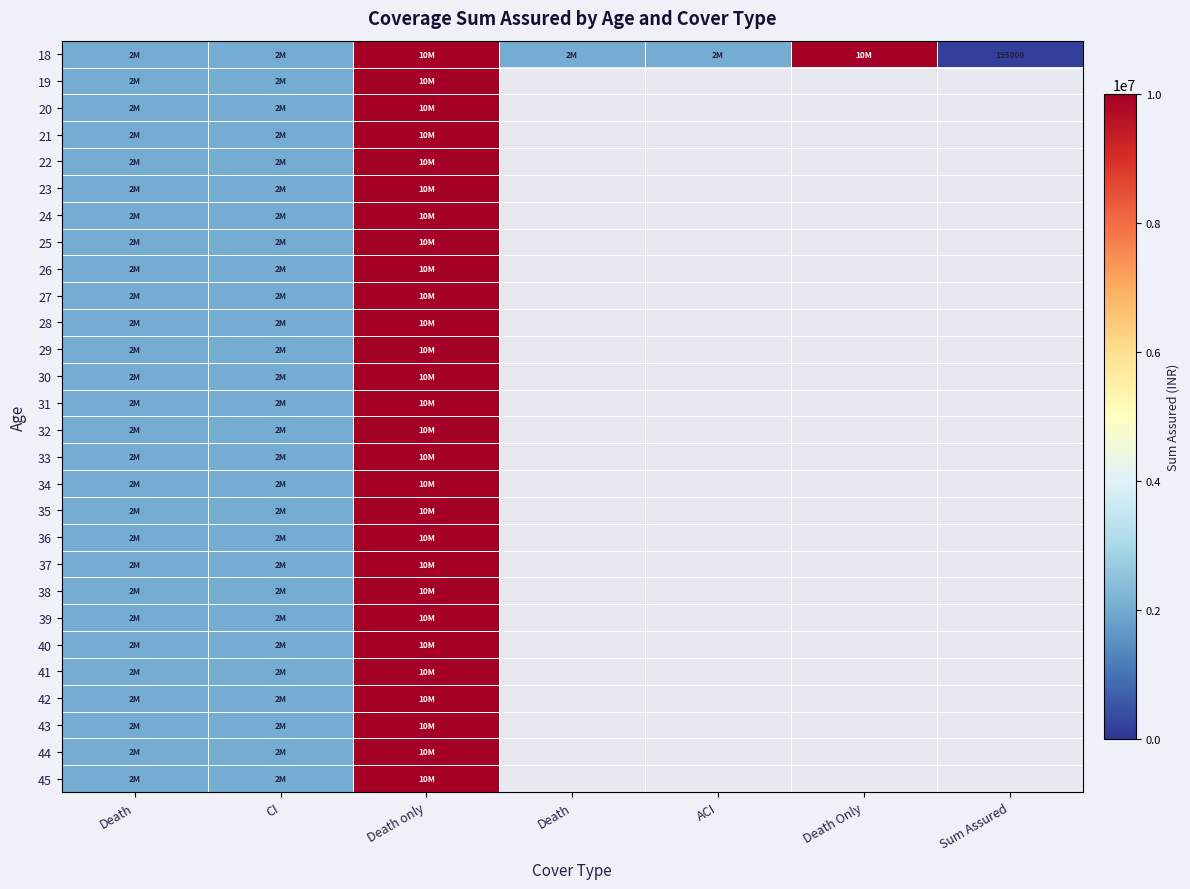

Count the number of categories in the chart.

7